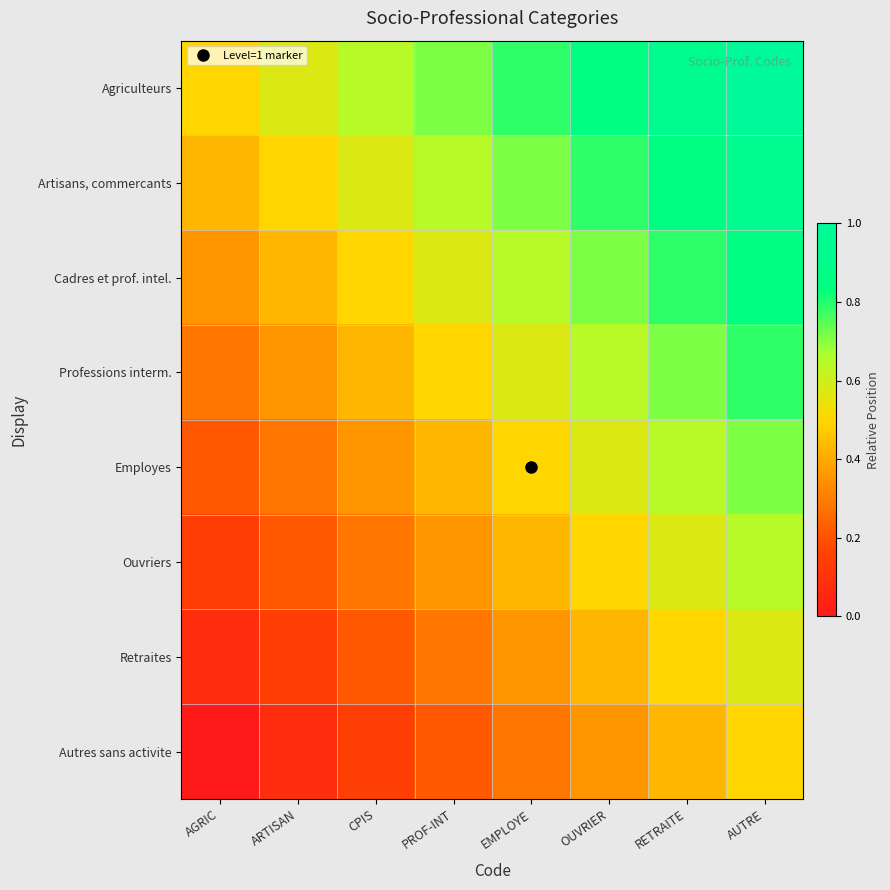

What is the spread (max minus min) of values at EMPLOYE?

0.5